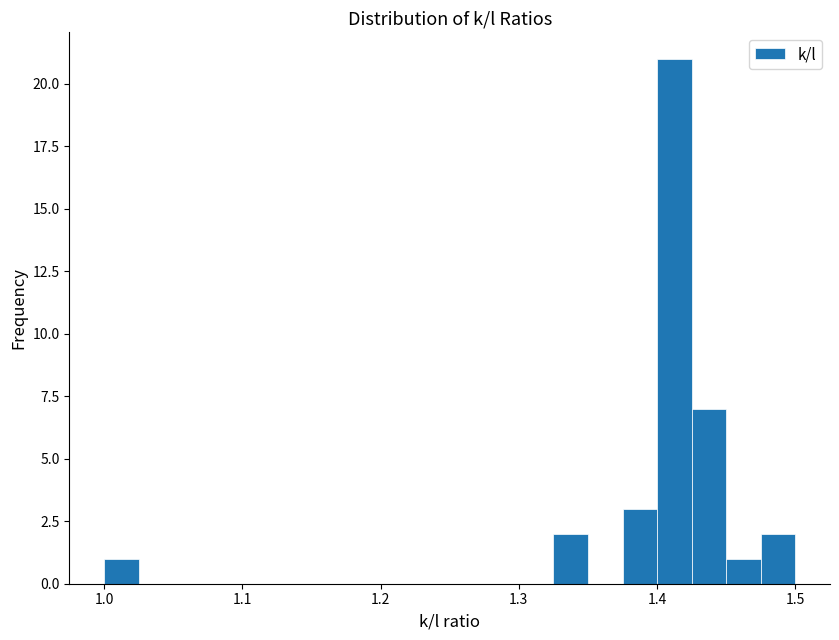

Read against the x-axis, roughly where is the centre of the tallest bar?

1.41